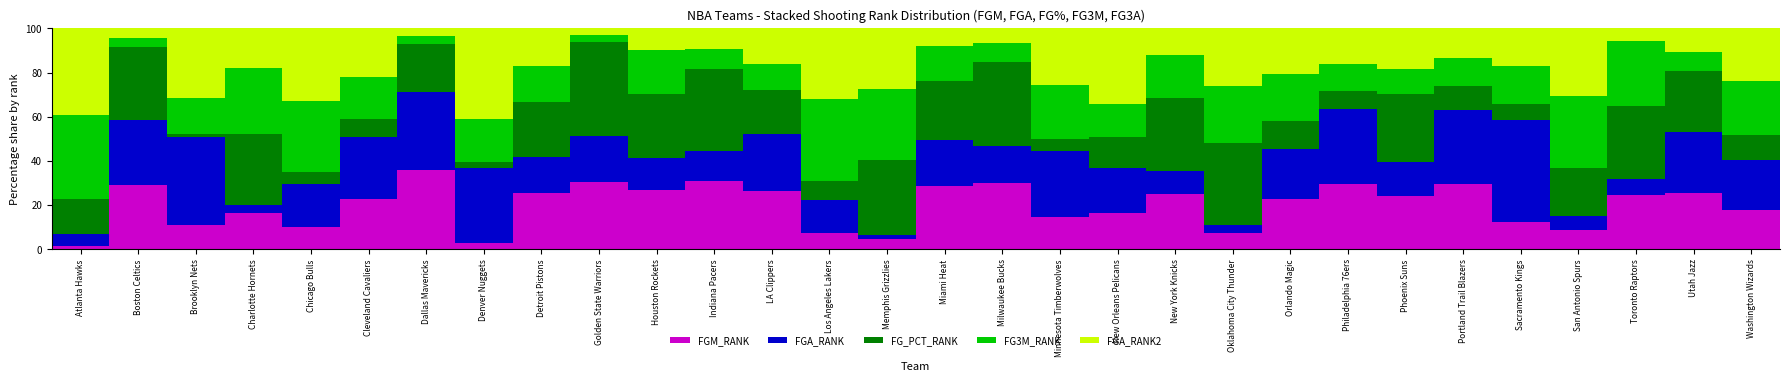

The FGM_RANK series shows 8.3 at Orlando Magic. True or false?

False